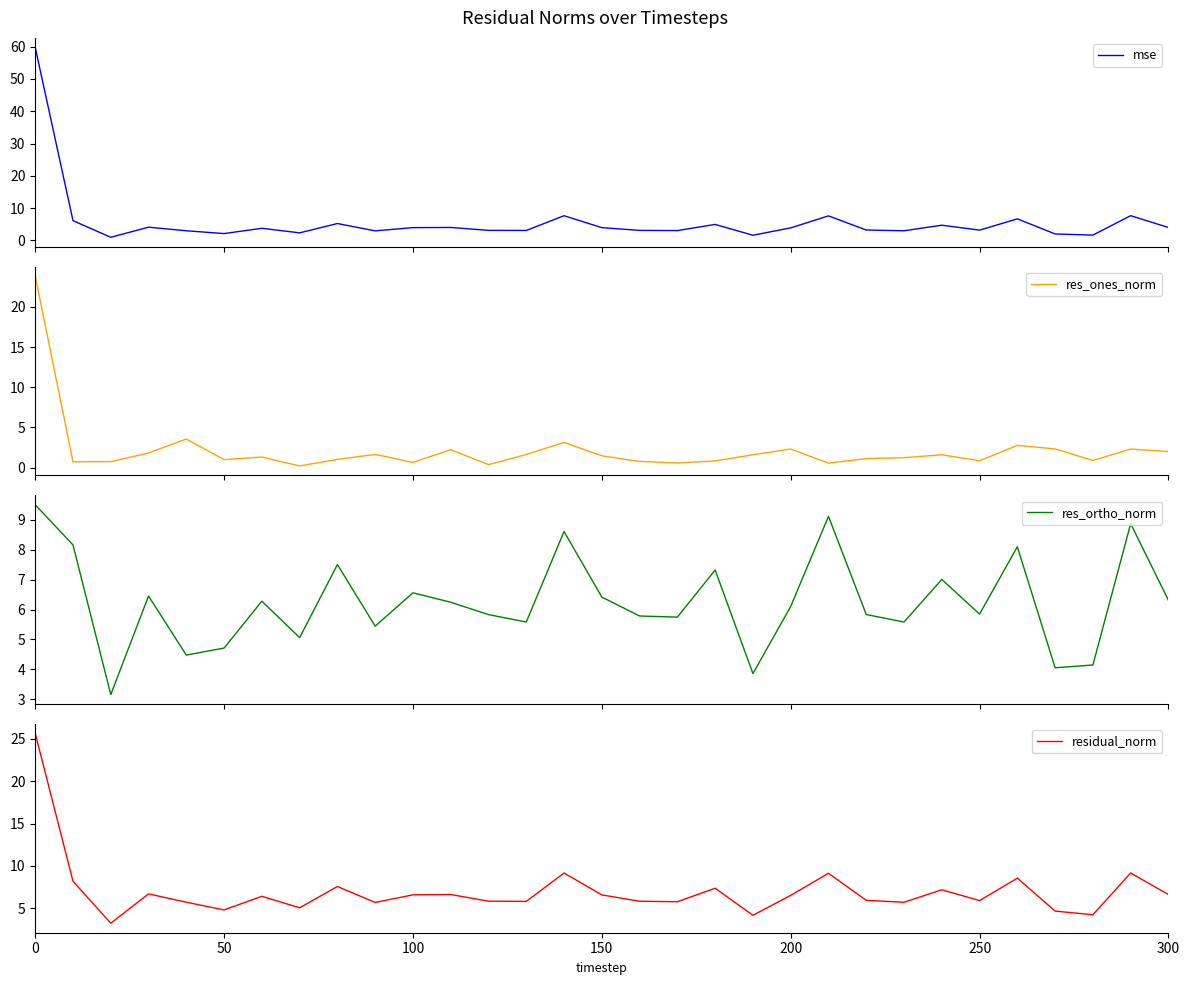

Which series has the widest spread of values?

mse